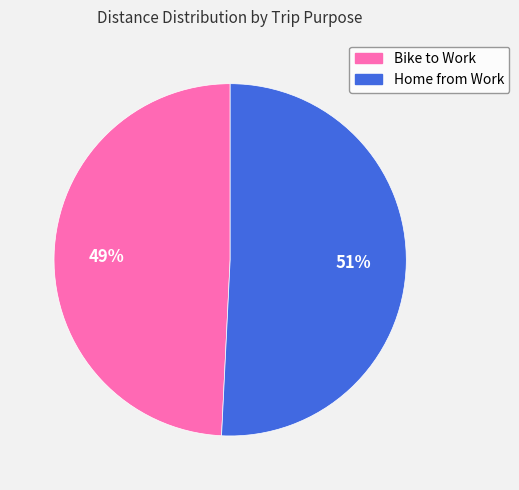

What is the smallest slice in the pie chart?

Bike to Work